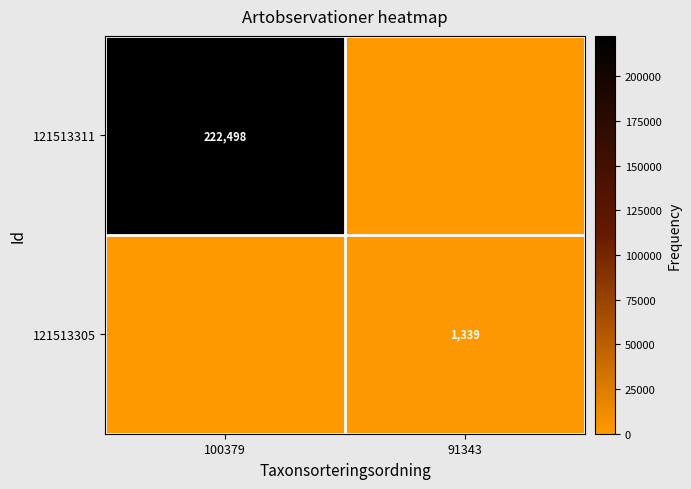

True or false: 121513305 has a value of 1339 at 91343.

True